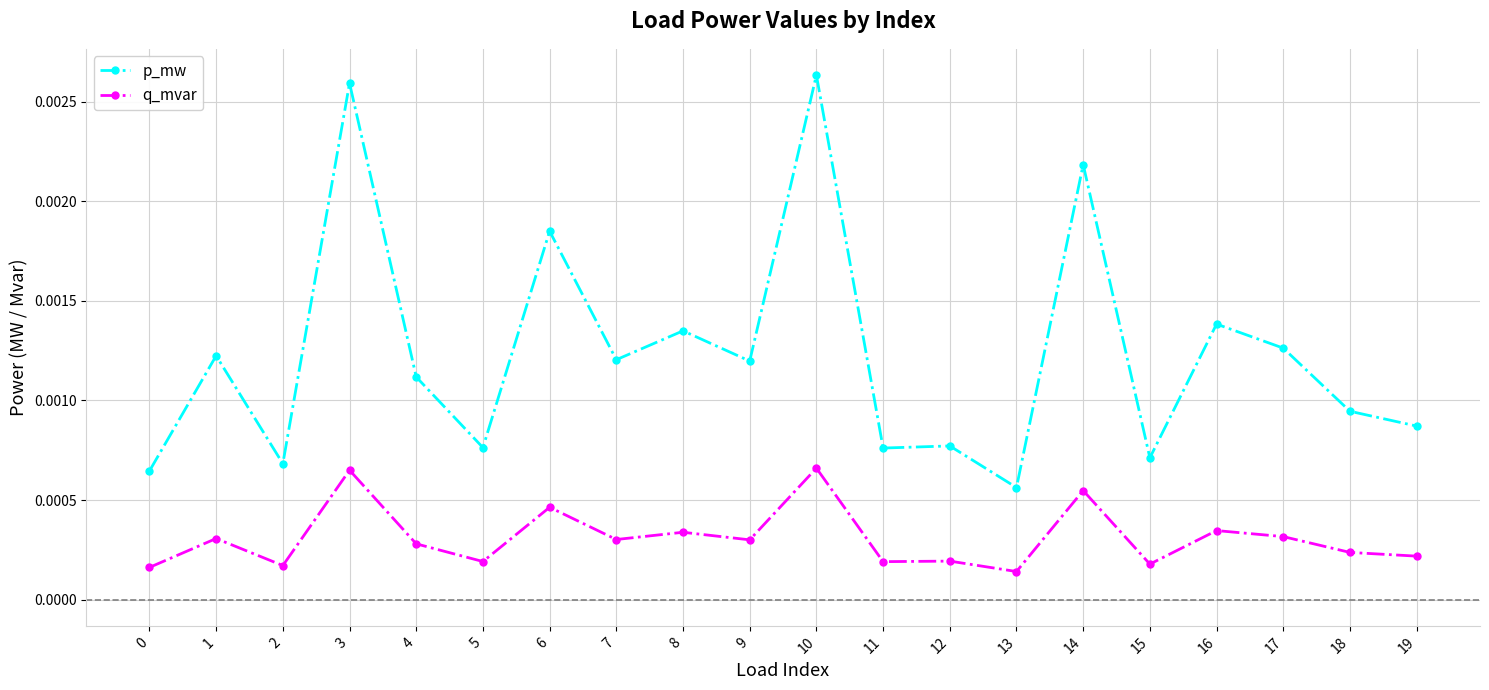

True or false: p_mw and q_mvar cross at least once.

False